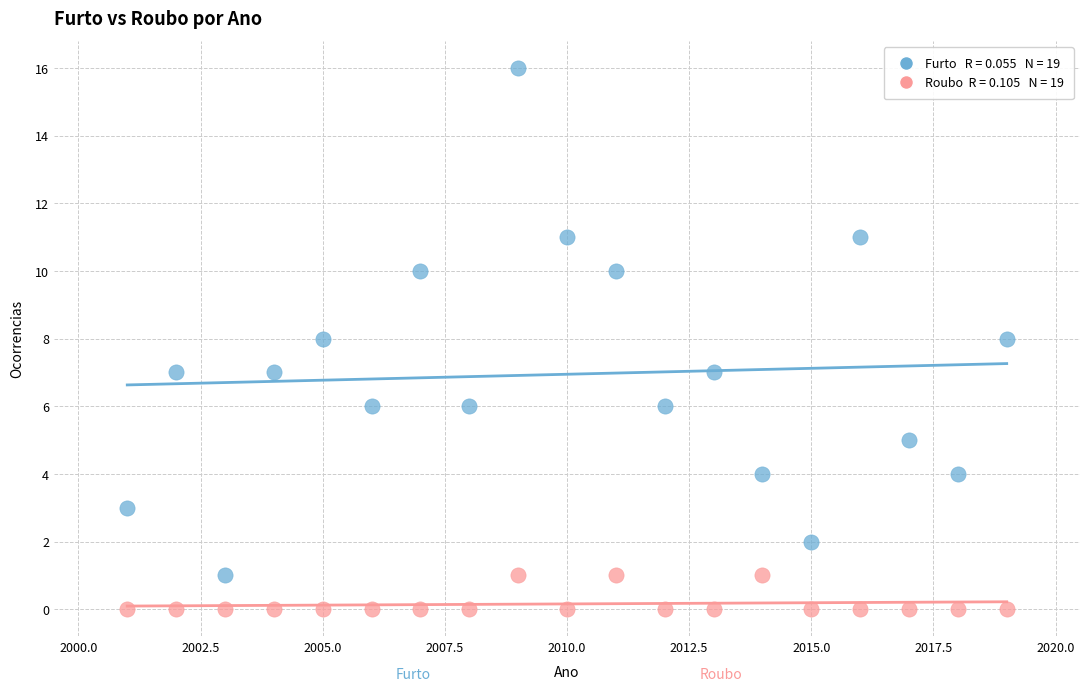

Across all data points, what is the range of X values (max minus min)?

18